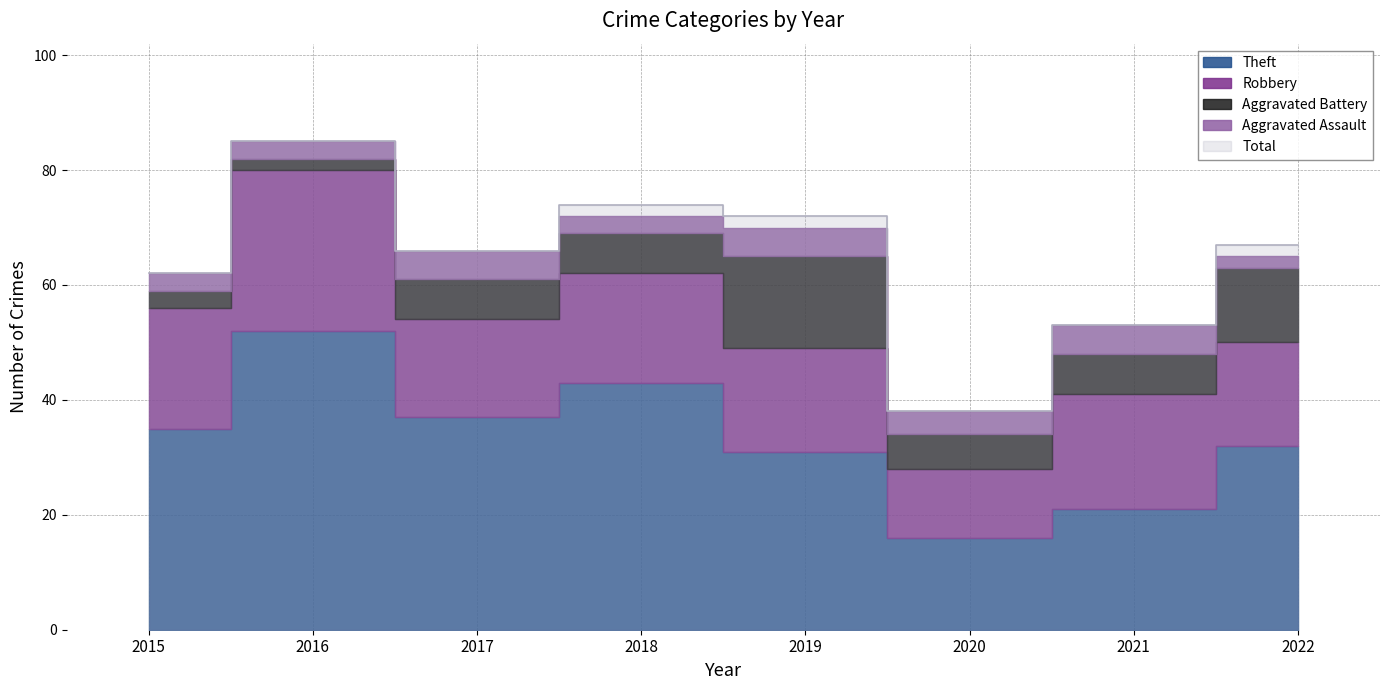

At which category does Total reach its first local peak?

2016